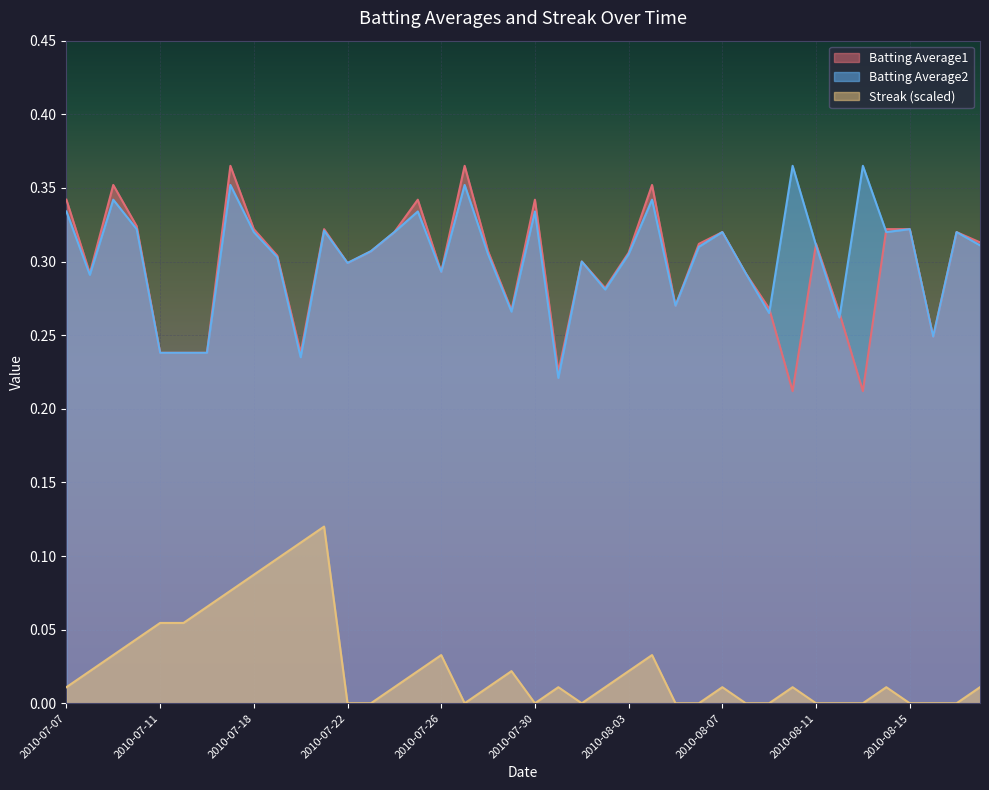

In Batting Average2, how many points are lower than both neighbors (excluding endpoints)?

12